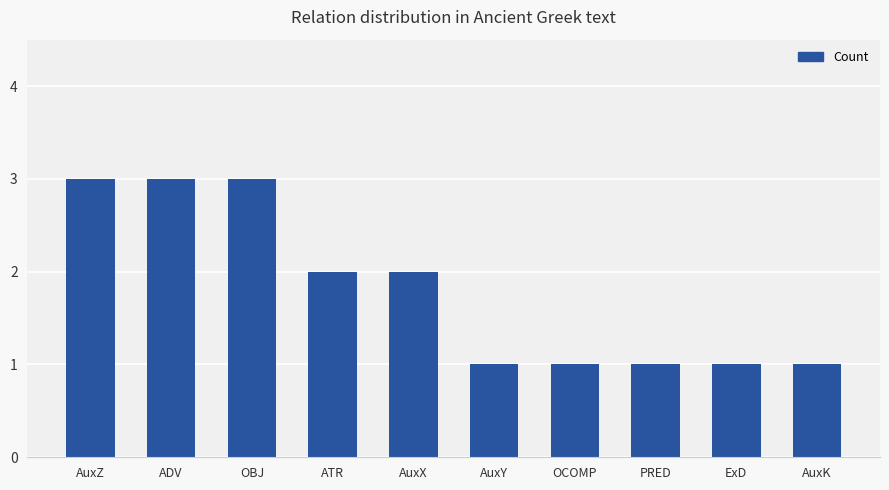

What is the value of the 5th bar from the left?

2